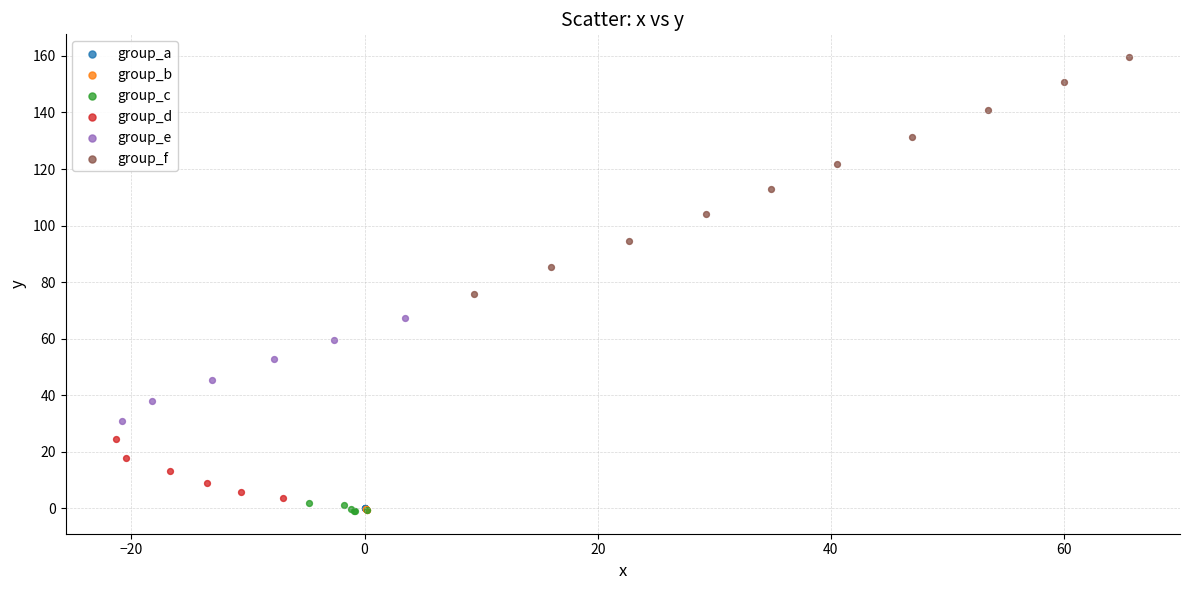

What are all the series names shown in the legend?

group_a, group_b, group_c, group_d, group_e, group_f